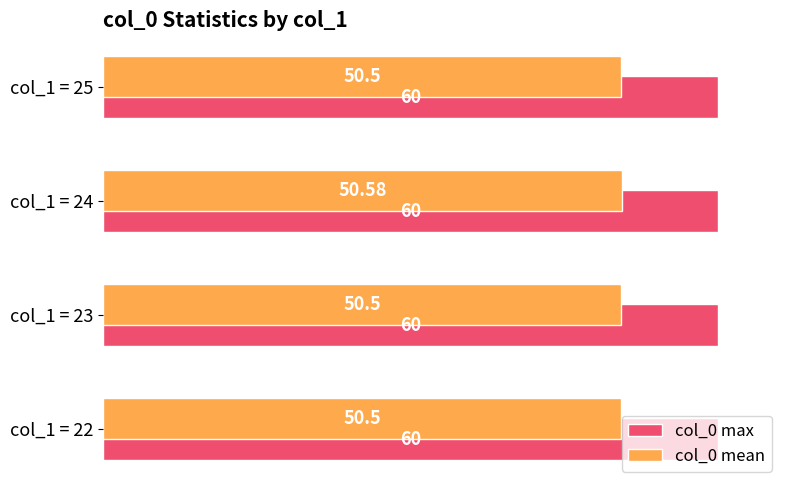

Rank the series by their maximum value, from lowest to highest.

col_0 mean, col_0 max